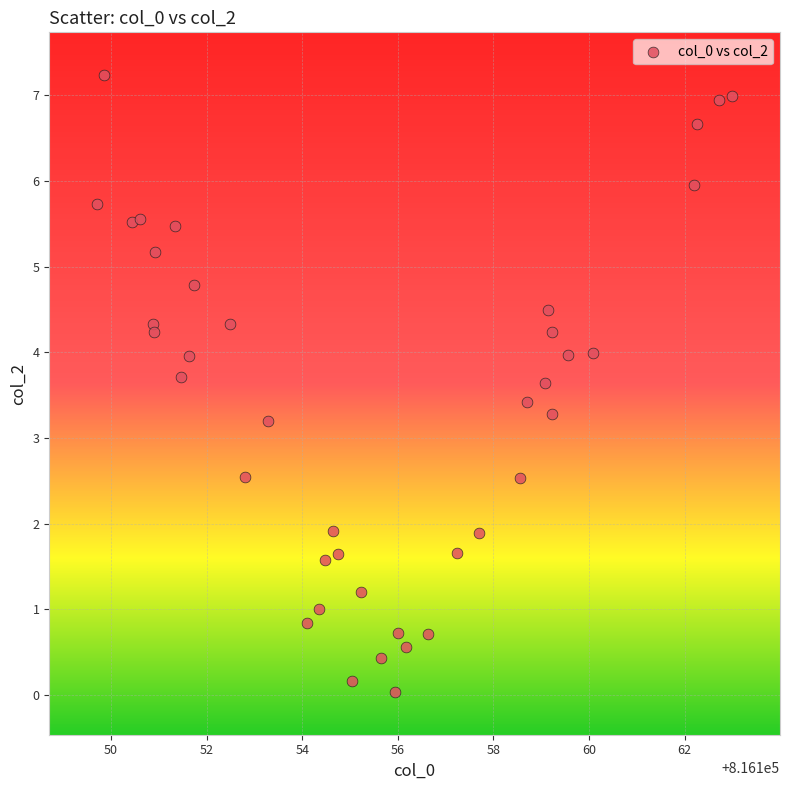

What is the range of X values (max minus min)?

13.3